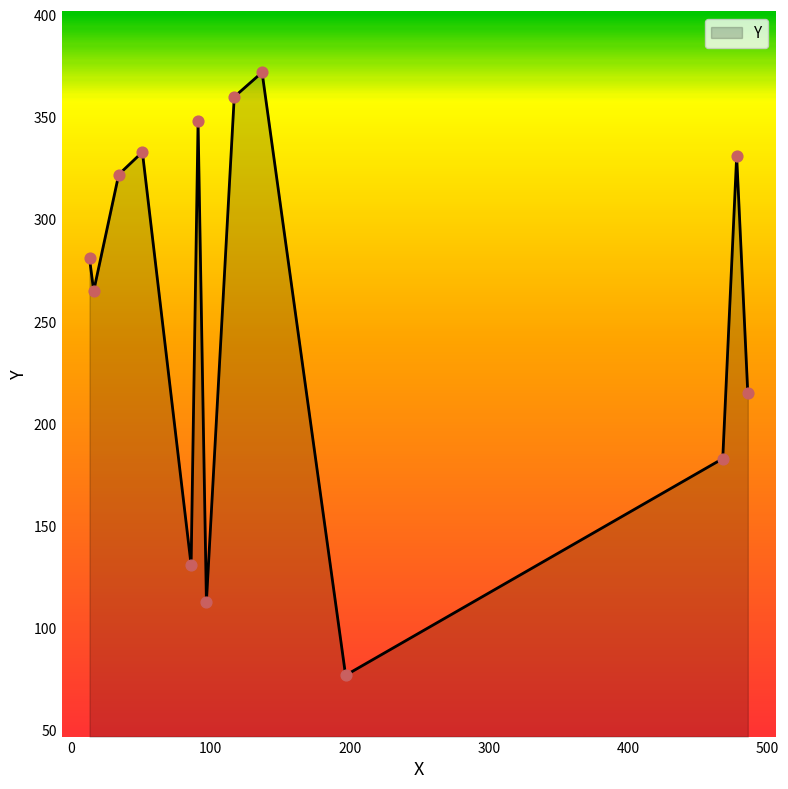

What is the smallest value displayed?

77